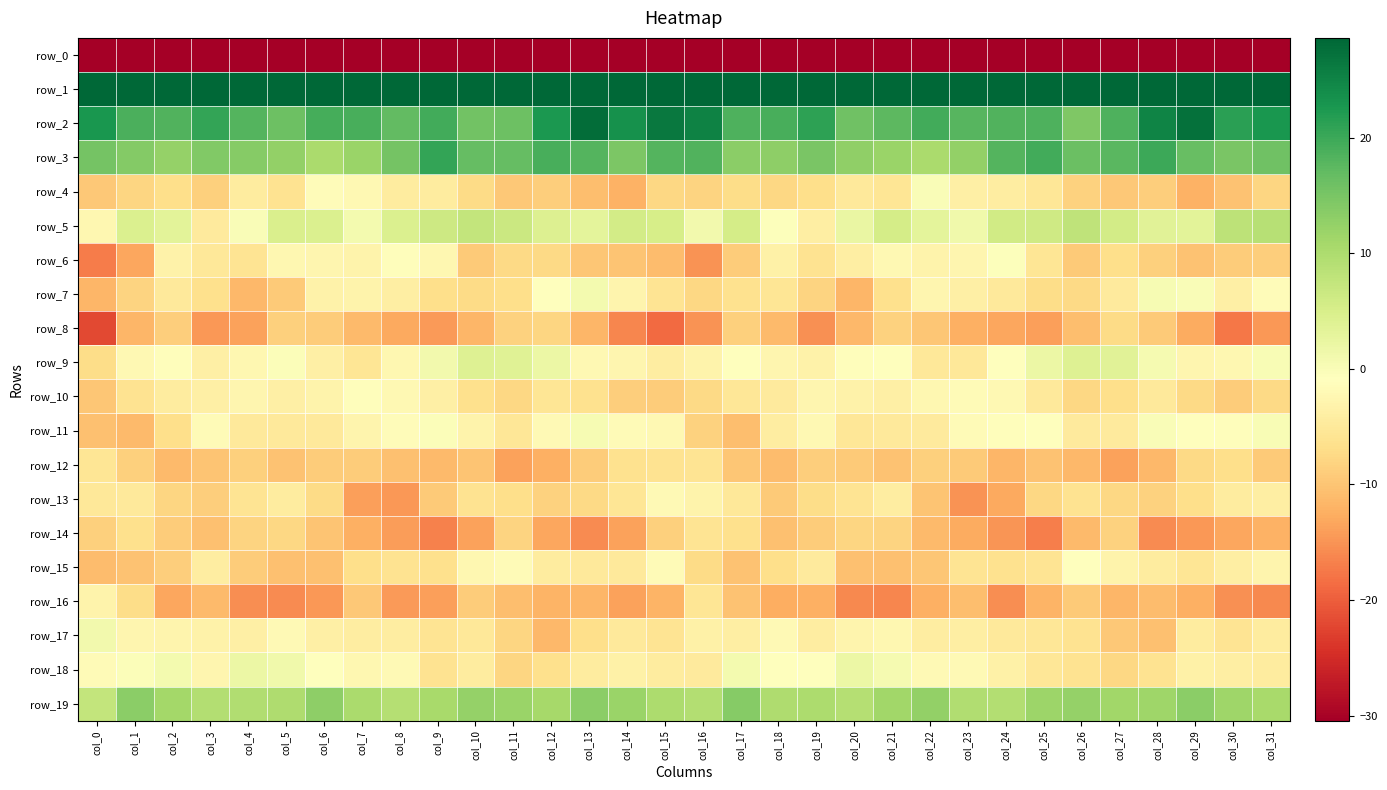

Which label corresponds to the largest value in the chart?

col_15